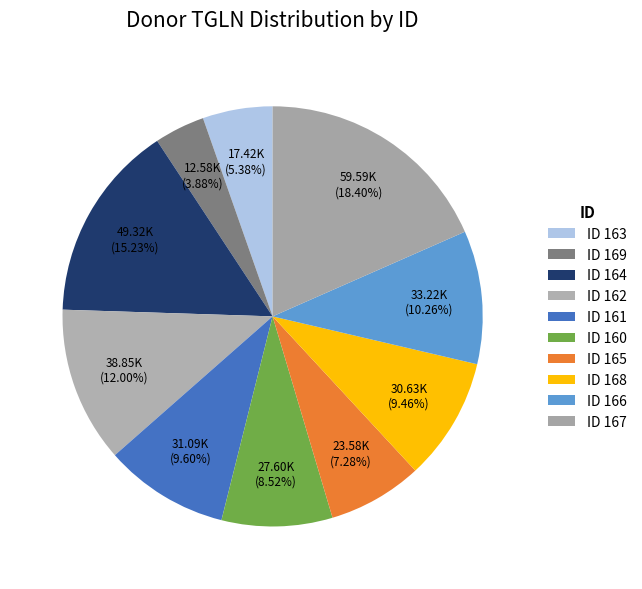

Is there a majority slice in this chart?

No